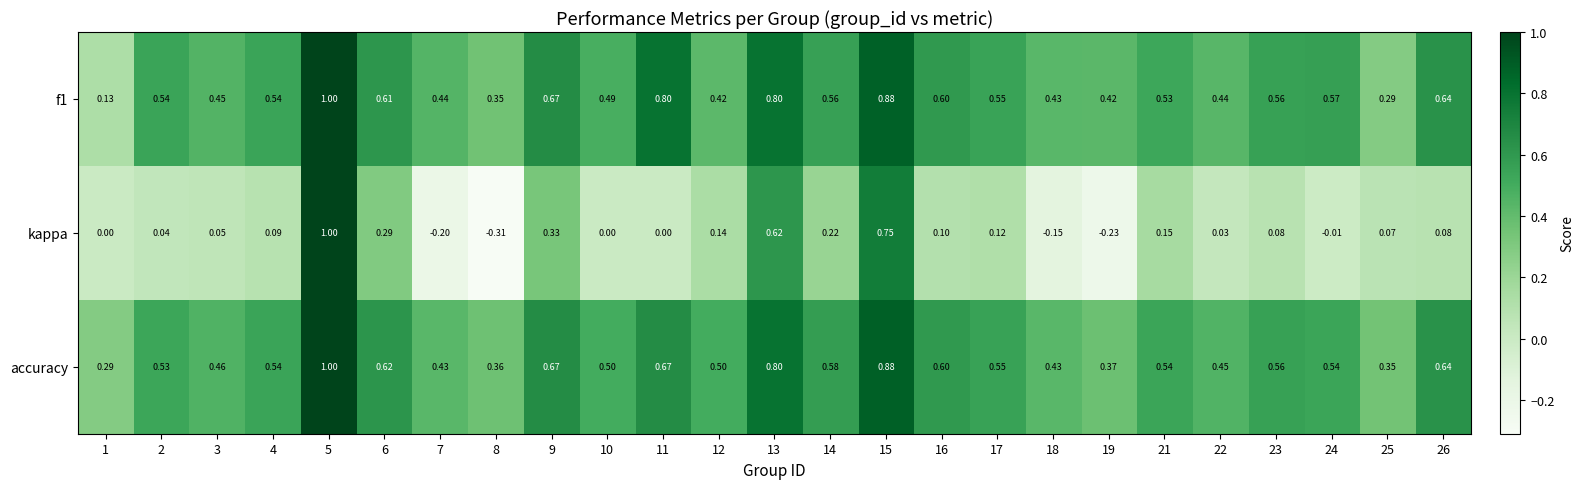

Which series changed the most between 11 and 13?

kappa